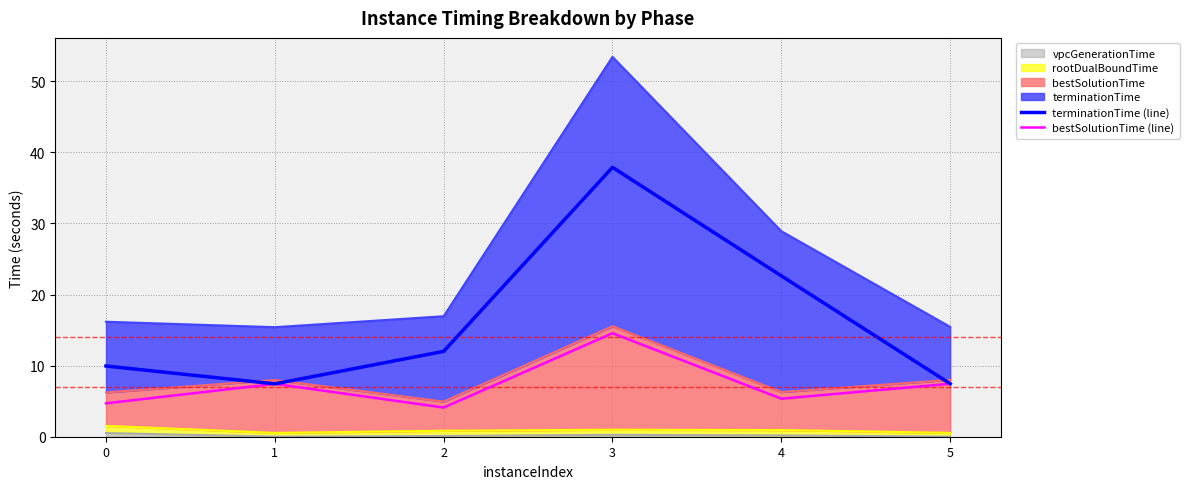

The value of terminationTime (line) at 5 is 4.8. True or false?

False